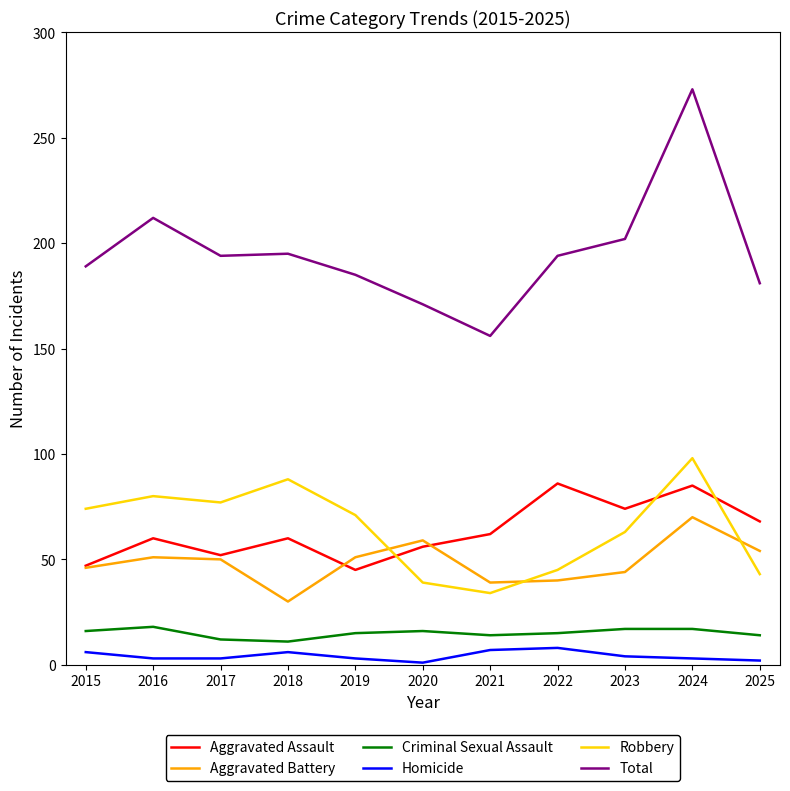

The value of Aggravated Battery at 2019 is 29. True or false?

False